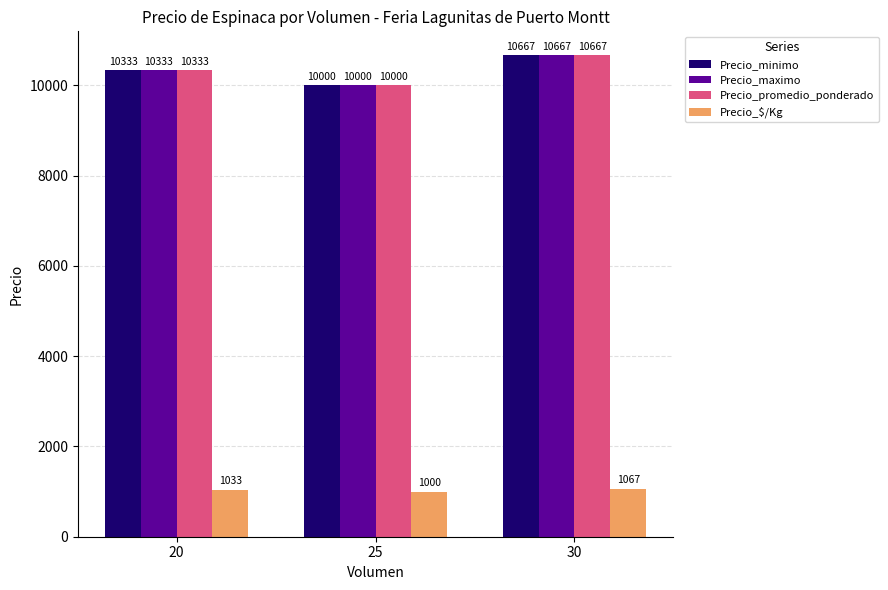

At which label does Precio_minimo reach its peak?

30